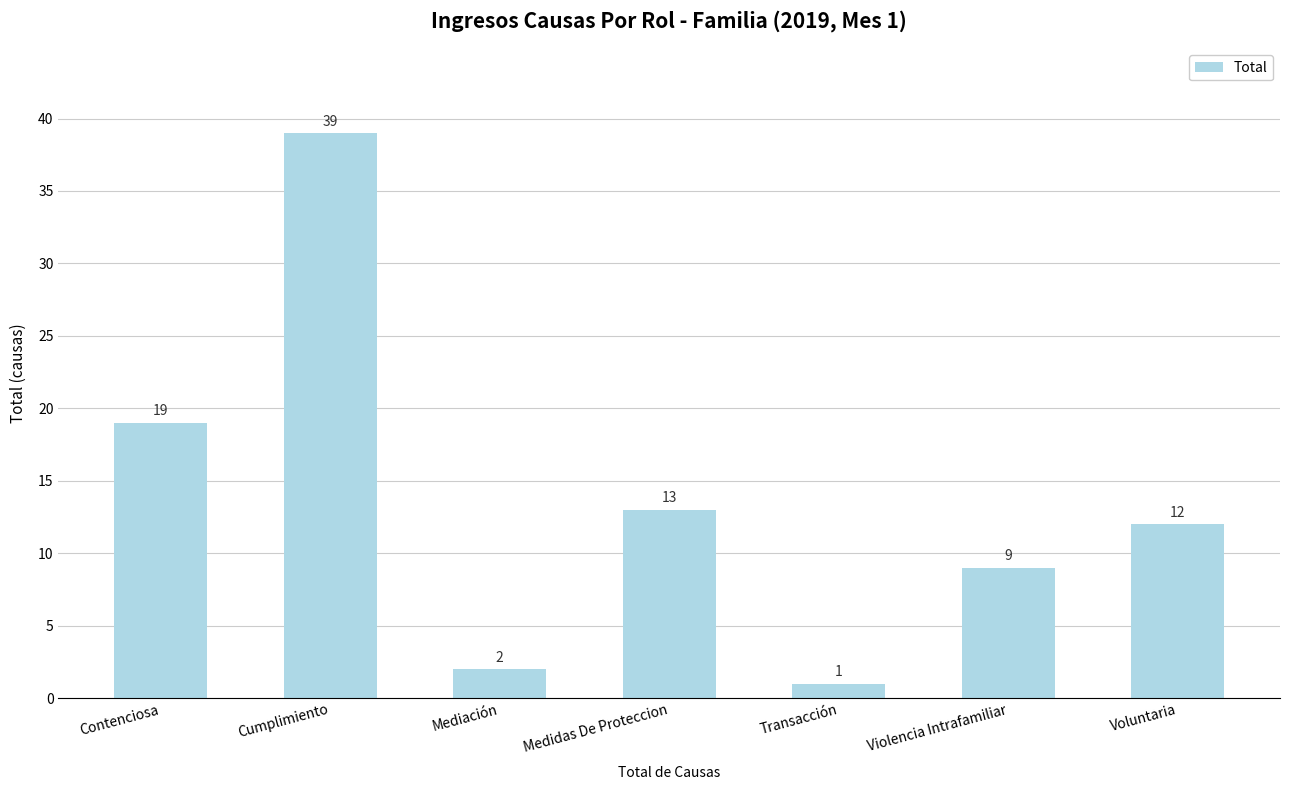

How many data points are less than 12?

3